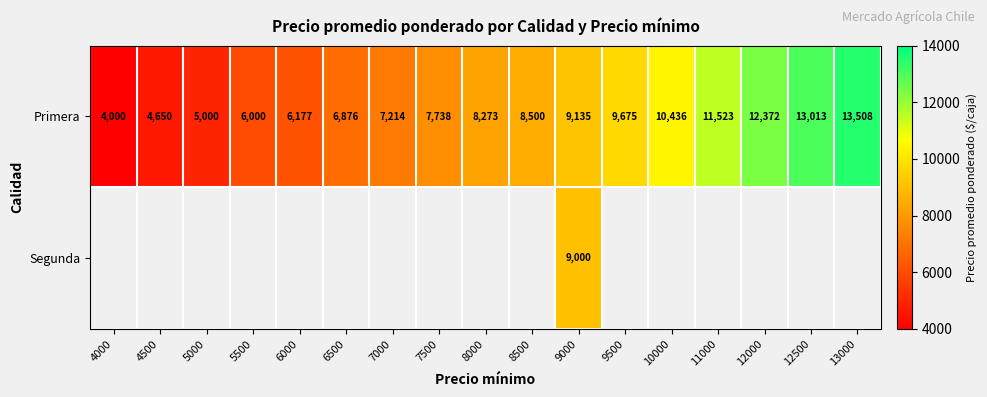

Where is Primera nearest to the value 8754?

8500